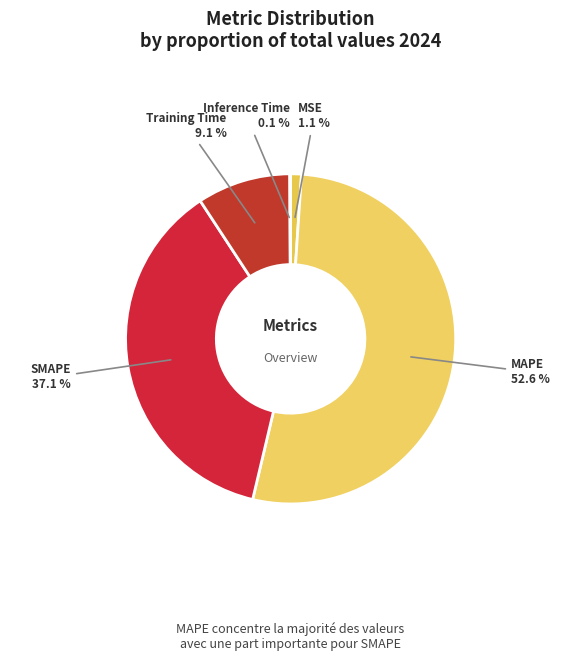

Is there any slice that represents more than half of the pie?

Yes